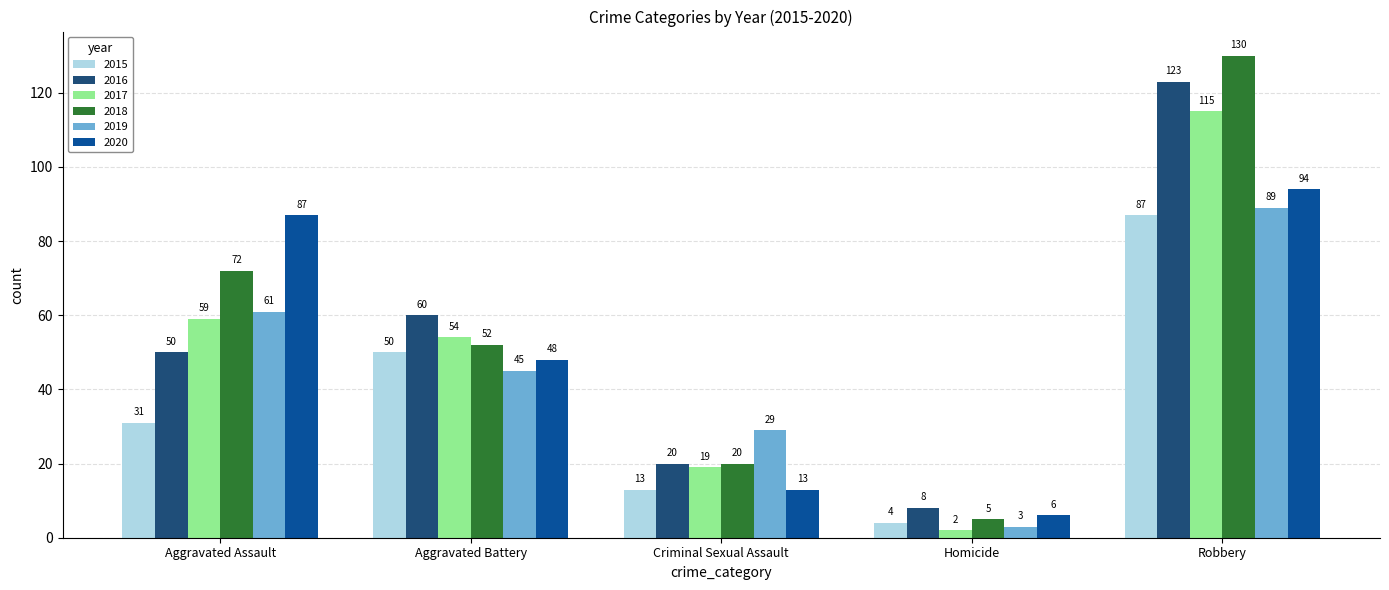

What is the minimum value shown in the chart?

2